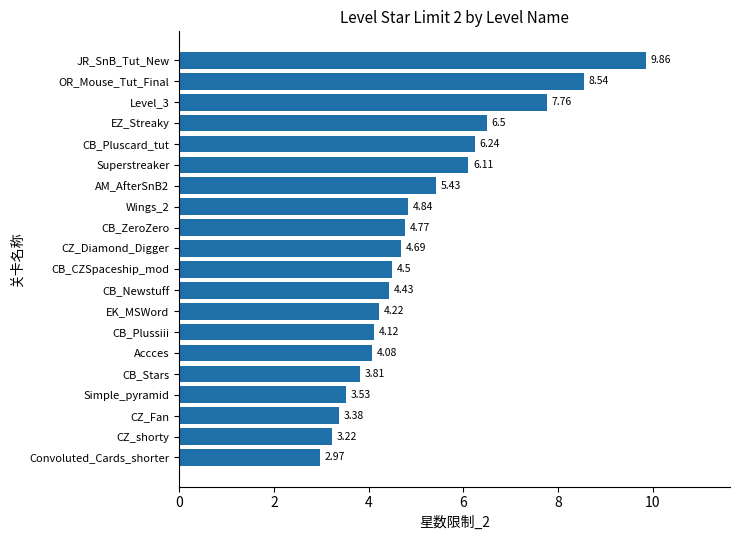

Which label corresponds to the smallest value in the chart?

Convoluted_Cards_shorter